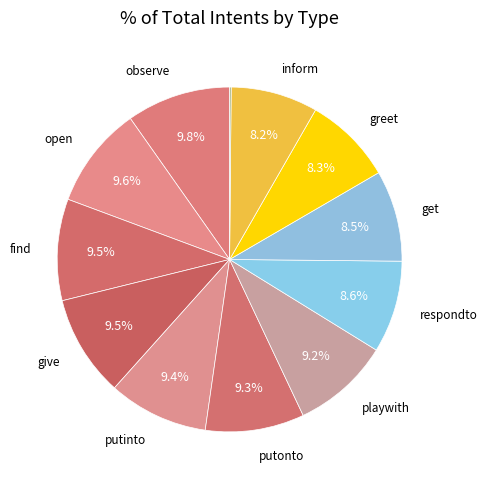

To the nearest percent, what is the average slice percentage?

8%